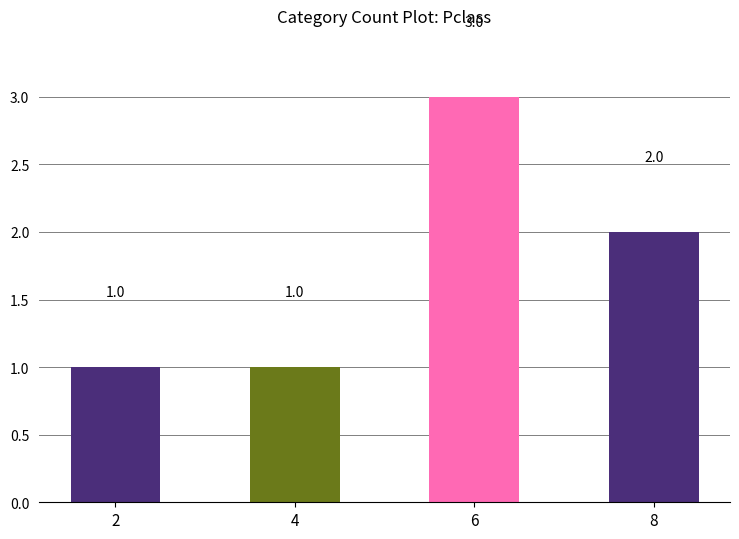

What is the value of the 2nd bar from the left?

1